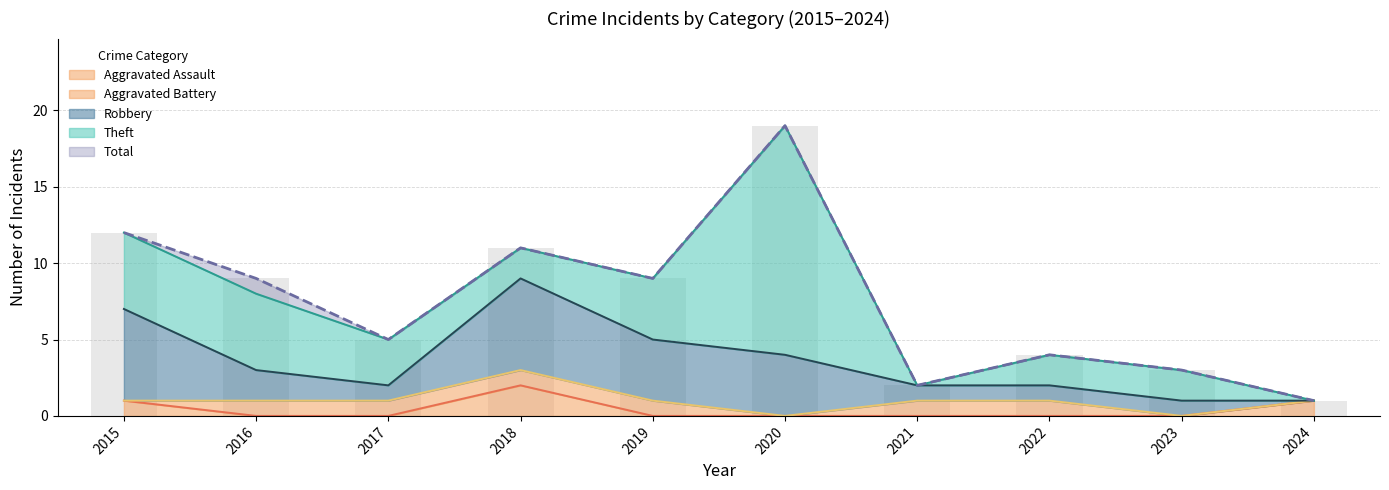

Reading left to right, what are all the values shown in this chart?

Aggravated Assault: 2015=1	2016=0	2017=0	2018=2	2019=0	2020=0	2021=0	2022=0	2023=0	2024=1
Aggravated Battery: 2015=0	2016=1	2017=1	2018=1	2019=1	2020=0	2021=1	2022=1	2023=0	2024=0
Robbery: 2015=6	2016=2	2017=1	2018=6	2019=4	2020=4	2021=1	2022=1	2023=1	2024=0
Theft: 2015=5	2016=5	2017=3	2018=2	2019=4	2020=15	2021=0	2022=2	2023=2	2024=0
Total: 2015=12	2016=9	2017=5	2018=11	2019=9	2020=19	2021=2	2022=4	2023=3	2024=1